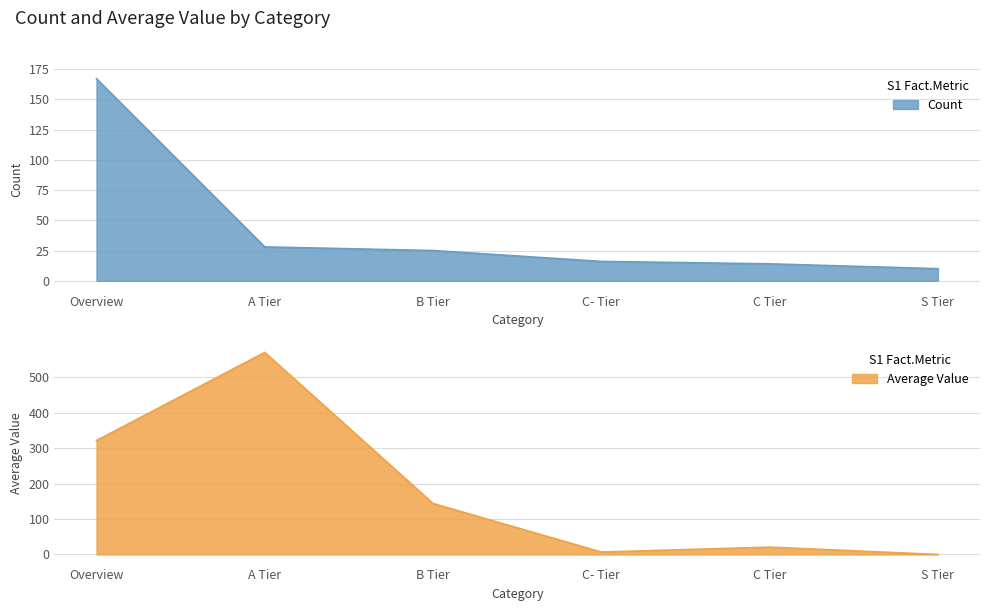

What position from the left is S Tier?

6